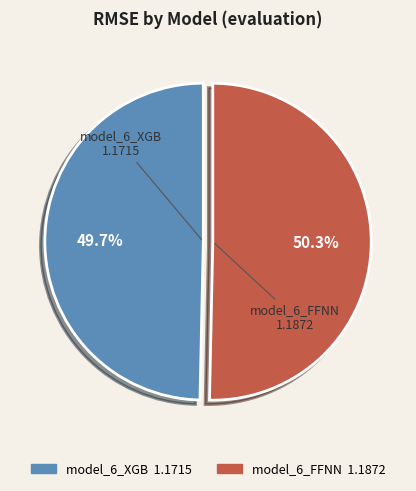

To the nearest percent, what portion does model_6_XGB represent?

50%